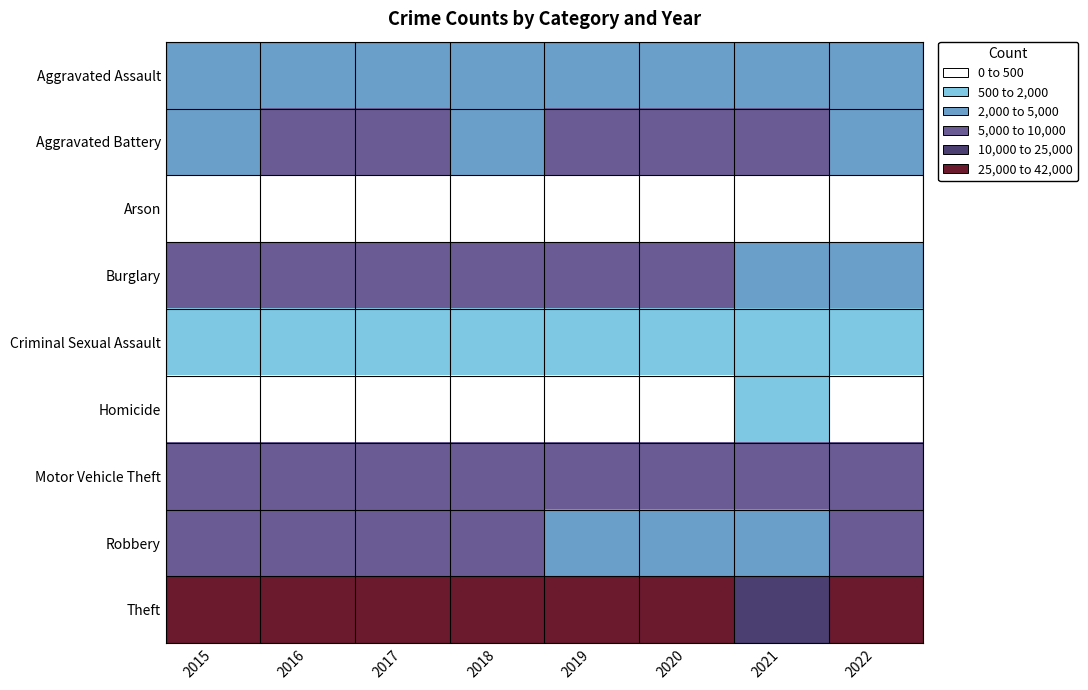

Reading left to right, extract all data points from this chart.

Aggravated Assault: 2015=2811	2016=3545	2017=3683	2018=3835	2019=3783	2020=3873	2021=4409	2022=4468
Aggravated Battery: 2015=4452	2016=5097	2017=5004	2018=4851	2019=5019	2020=5156	2021=5132	2022=4673
Arson: 2015=272	2016=328	2017=288	2018=235	2019=229	2020=349	2021=324	2022=248
Burglary: 2015=7563	2016=8244	2017=8203	2018=7249	2019=5890	2020=5981	2021=3528	2022=4533
Criminal Sexual Assault: 2015=1085	2016=1175	2017=1239	2018=1237	2019=1200	2020=946	2021=1035	2022=1079
Homicide: 2015=301	2016=456	2017=447	2018=363	2019=312	2020=486	2021=508	2022=432
Motor Vehicle Theft: 2015=6126	2016=6711	2017=7049	2018=6124	2019=5745	2020=5760	2021=5815	2022=9112
Robbery: 2015=5458	2016=6953	2017=6996	2018=6007	2019=4886	2020=4668	2021=4337	2022=5088
Theft: 2015=34880	2016=37253	2017=39654	2018=40254	2019=38676	2020=26515	2021=23061	2022=32472